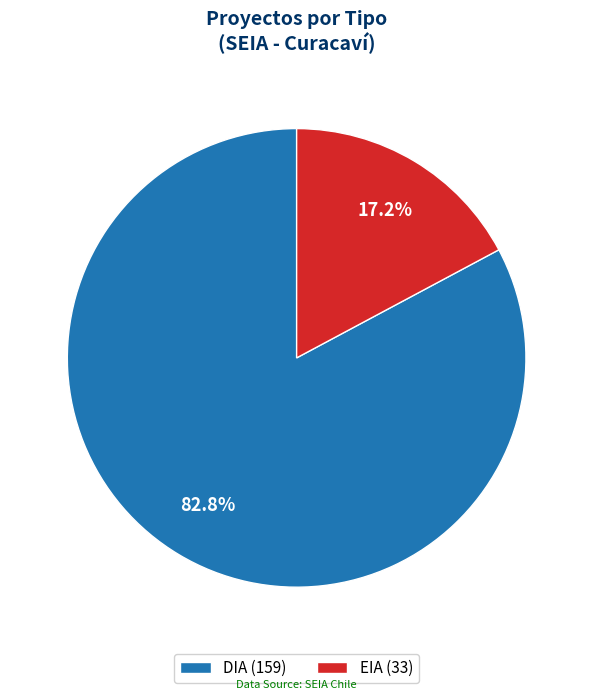

True or false: DIA accounts for 83% of the total.

True